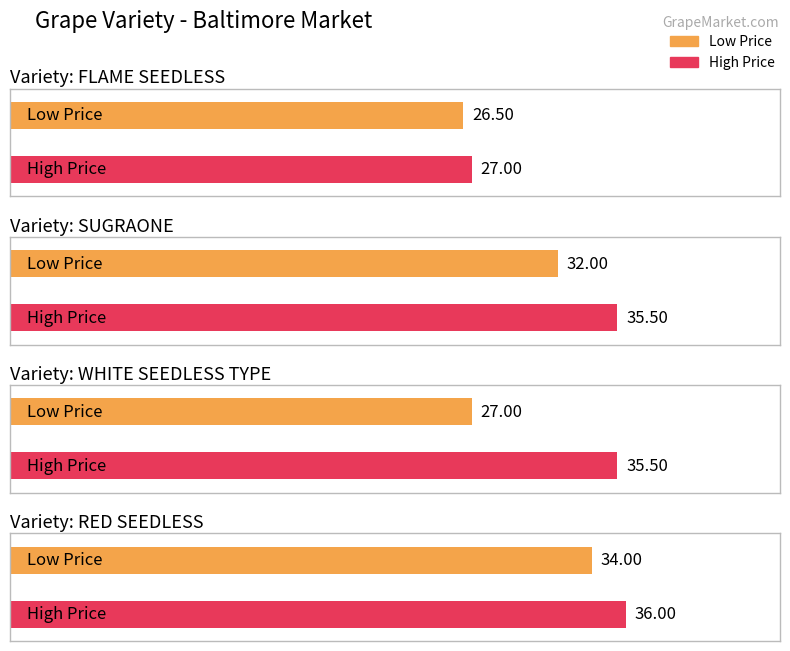

Reading left to right, transcribe all the data shown in this chart.

Low Price: 26.5	32.0	27.0	34.0
High Price: 27.0	35.5	35.5	36.0